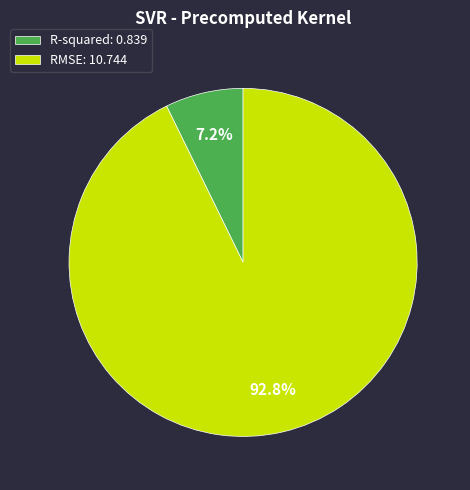

Which category accounts for the majority?

RMSE